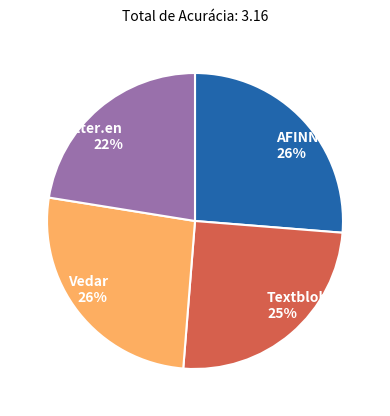

To the nearest percent, what is the difference between the largest and smallest slice percentages?

4%